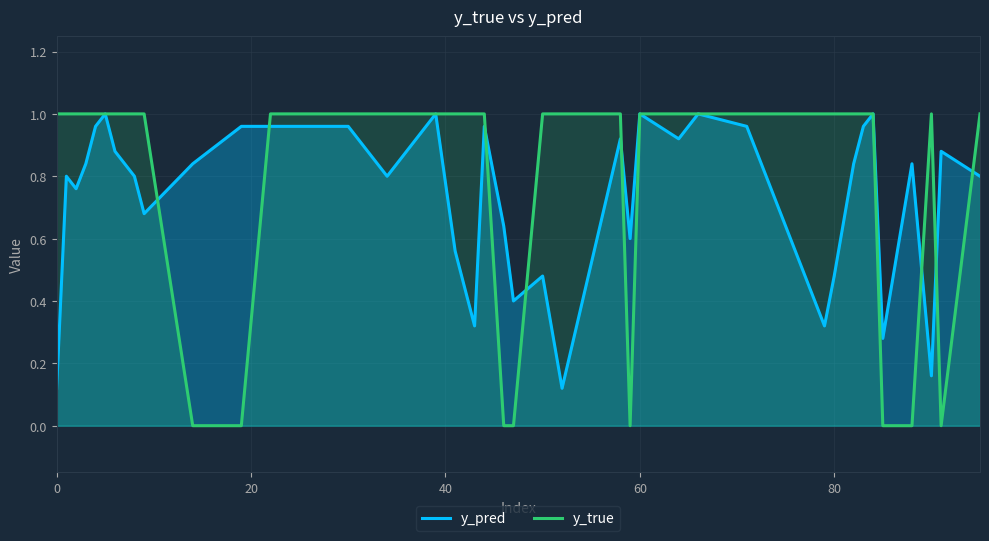

What are all the series names shown in the legend?

y_pred, y_true